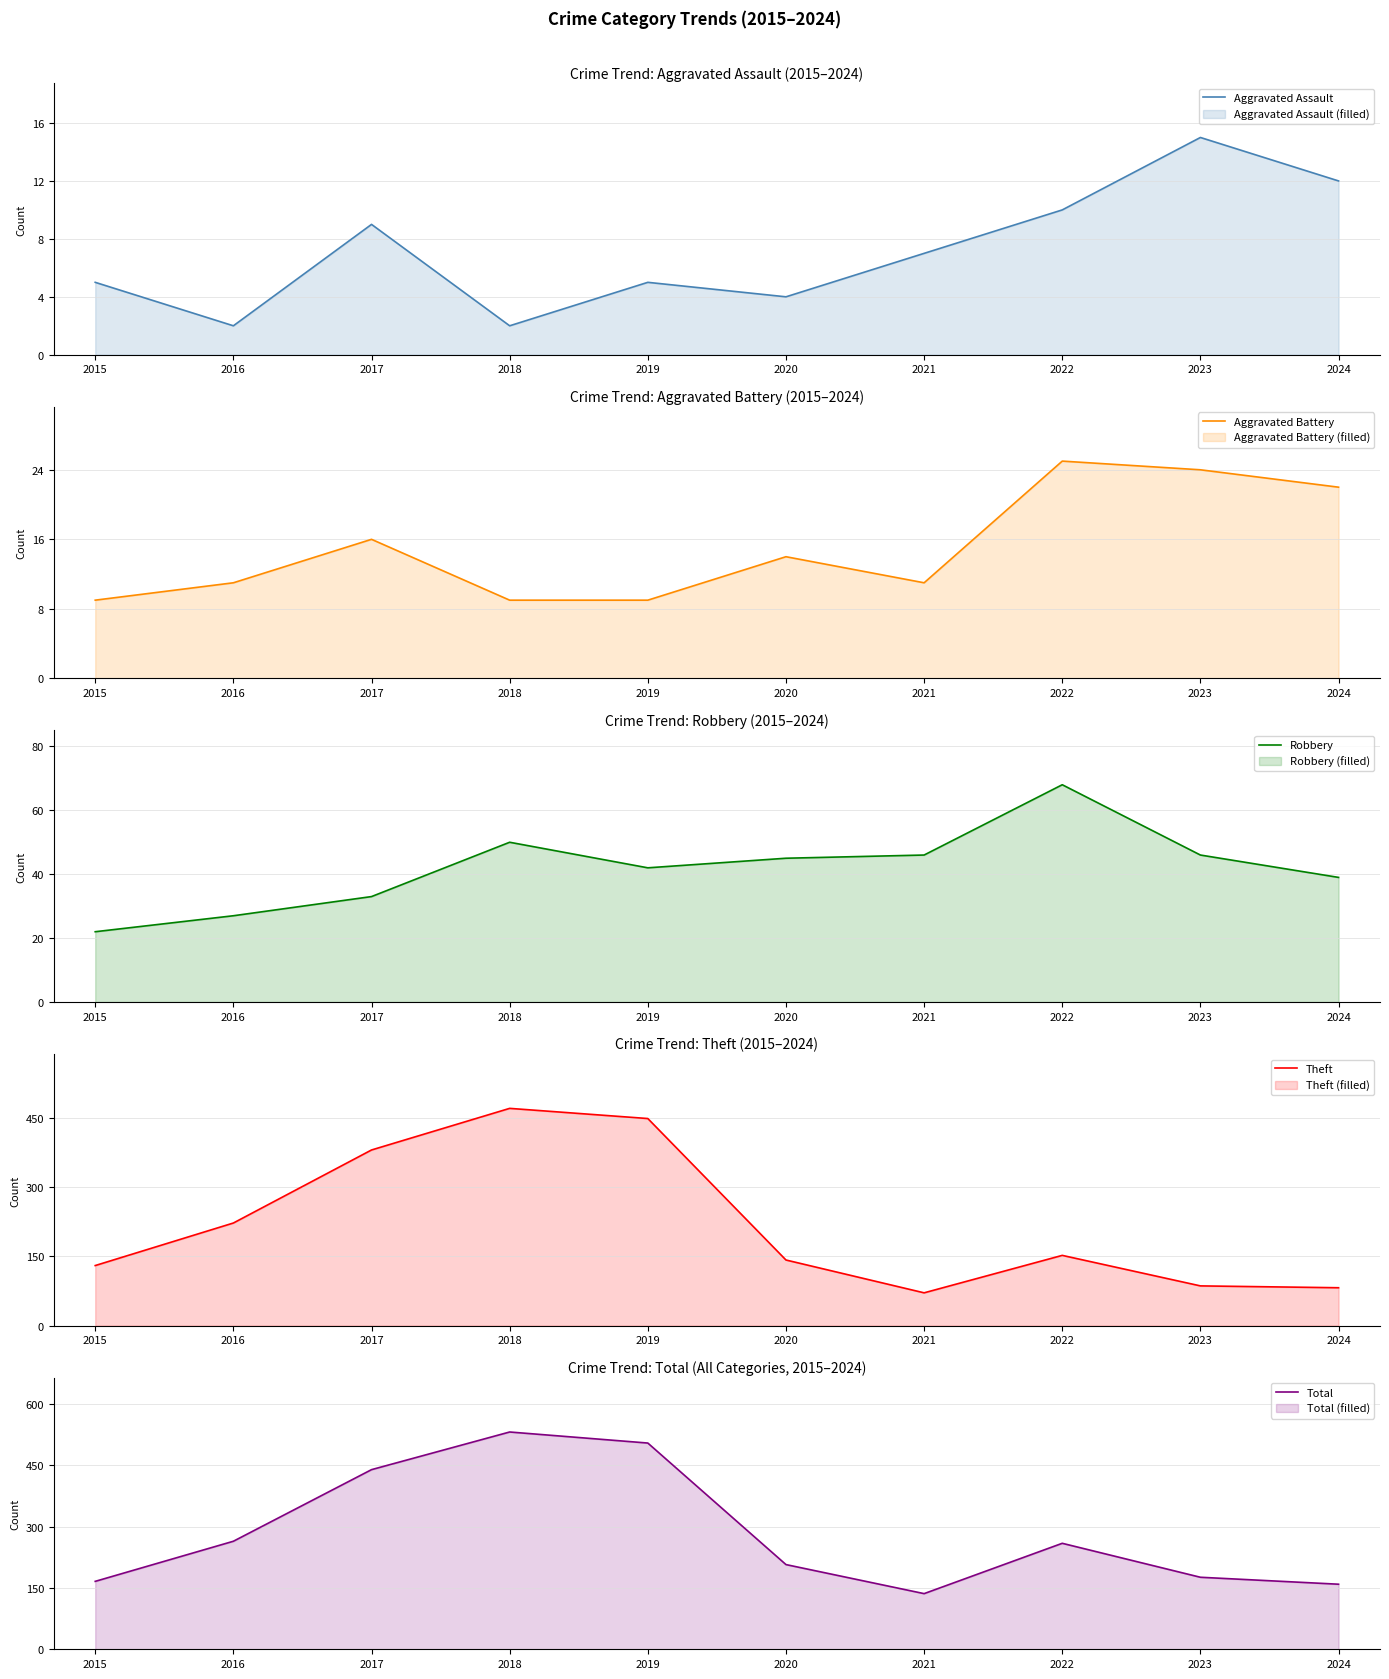

True or false: Robbery and Aggravated Battery cross at least once.

False